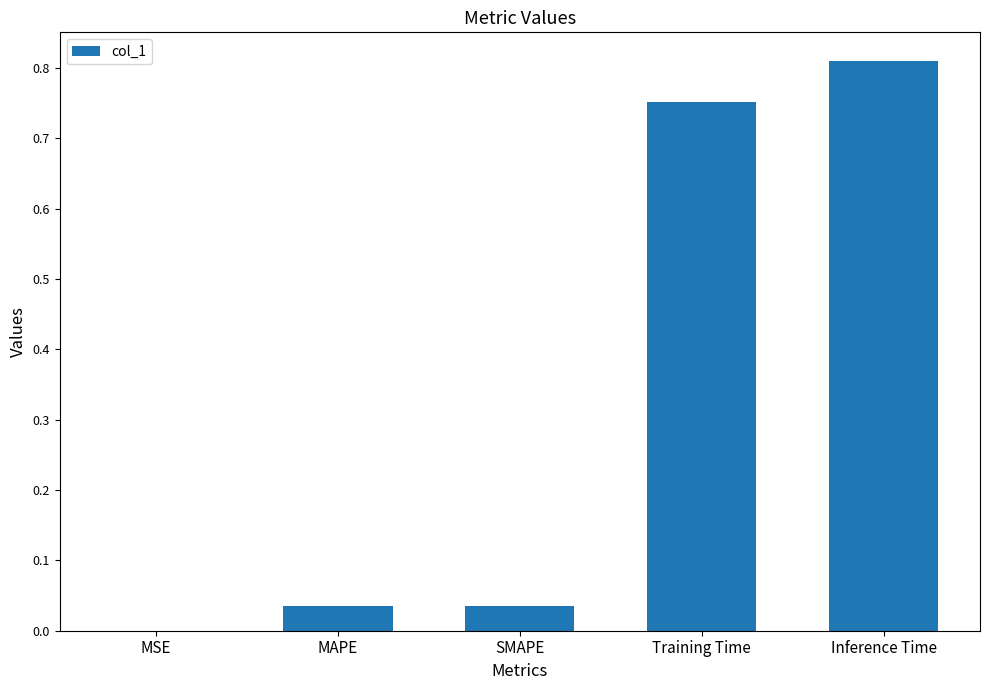

Between MAPE and Training Time, which is larger?

Training Time